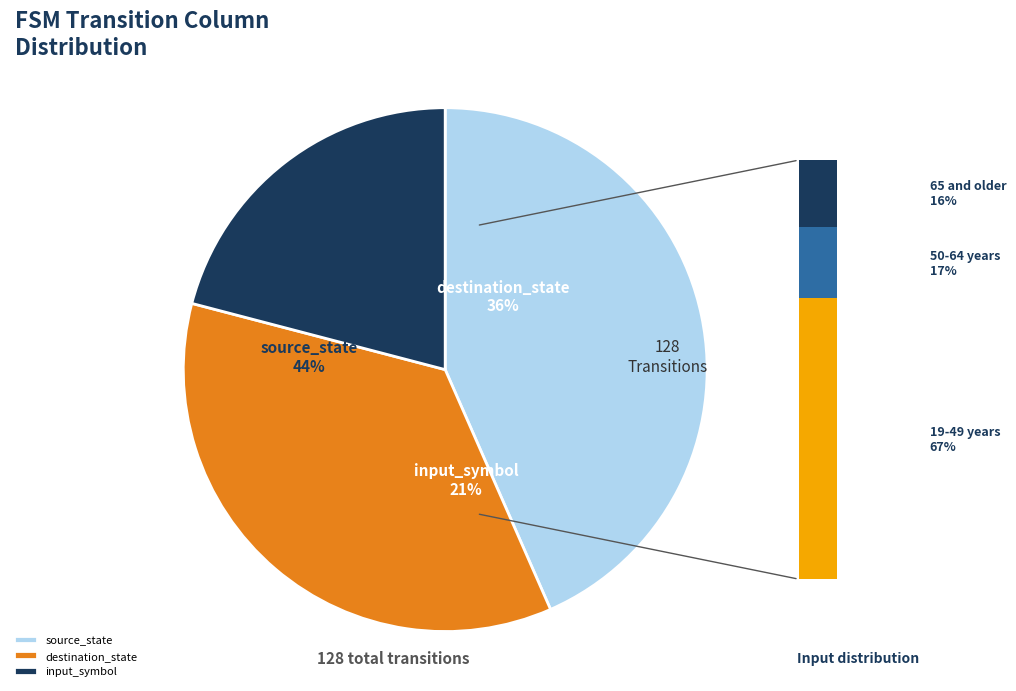

To the nearest percent, what is the combined percentage of destination_state and source_state?

79%